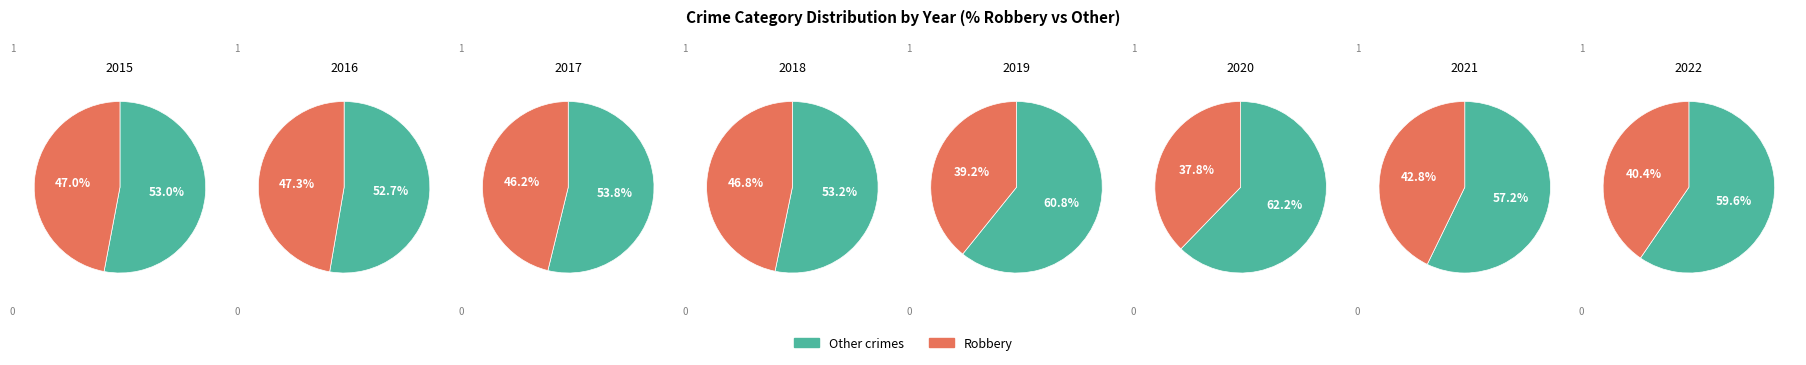

To the nearest percent, what is the difference between the 0 and 7 slice percentages?

13%